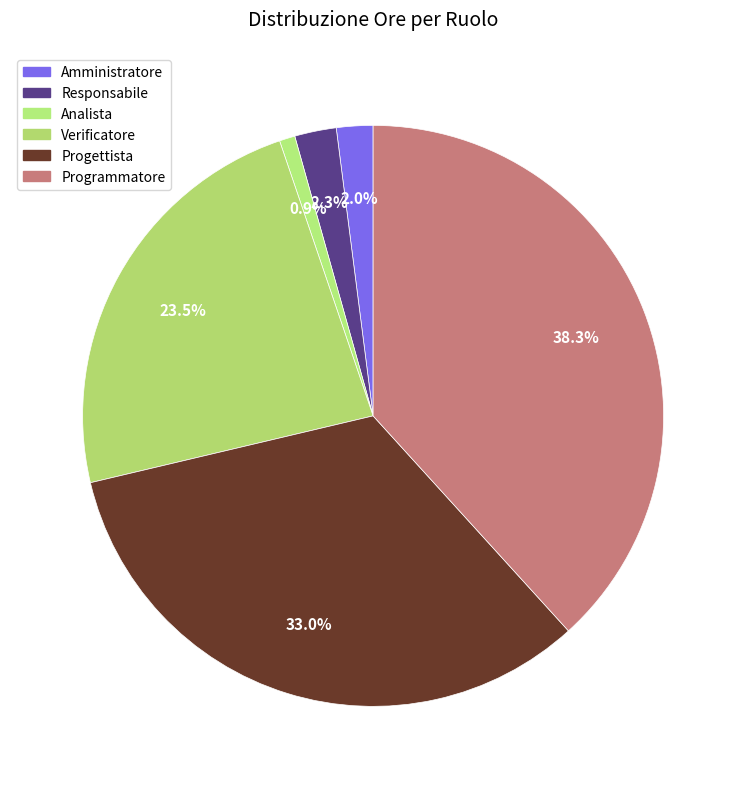

Approximately how many times larger is the value at Verificatore compared to Progettista?

0.7